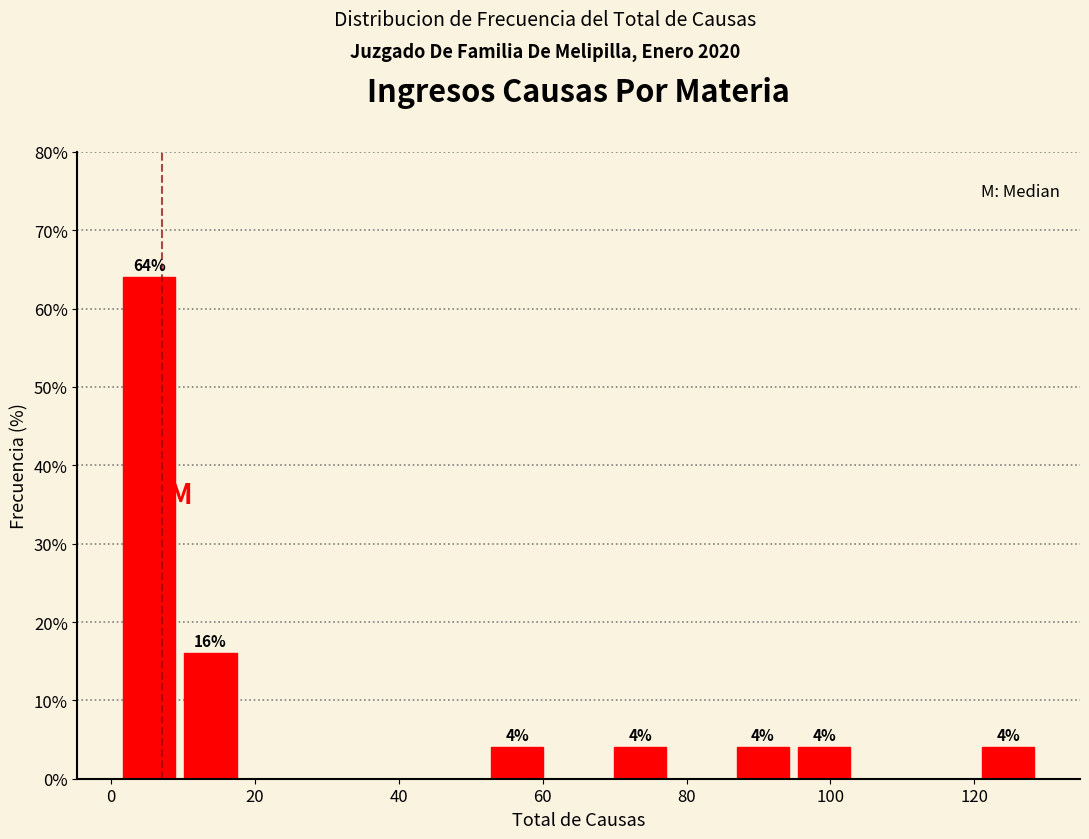

Over which range of the x-axis is the bar tallest?

2 to 10